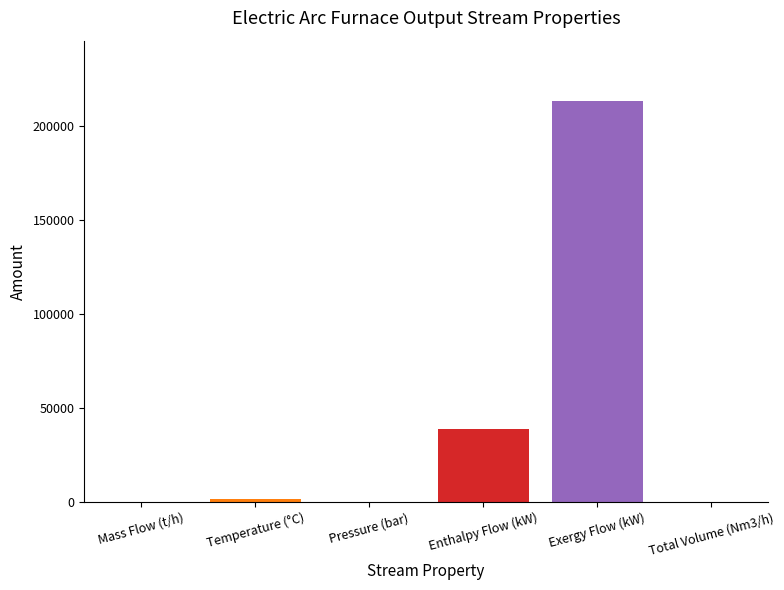

At which category does the chart reach its peak across all series?

Exergy Flow (kW)